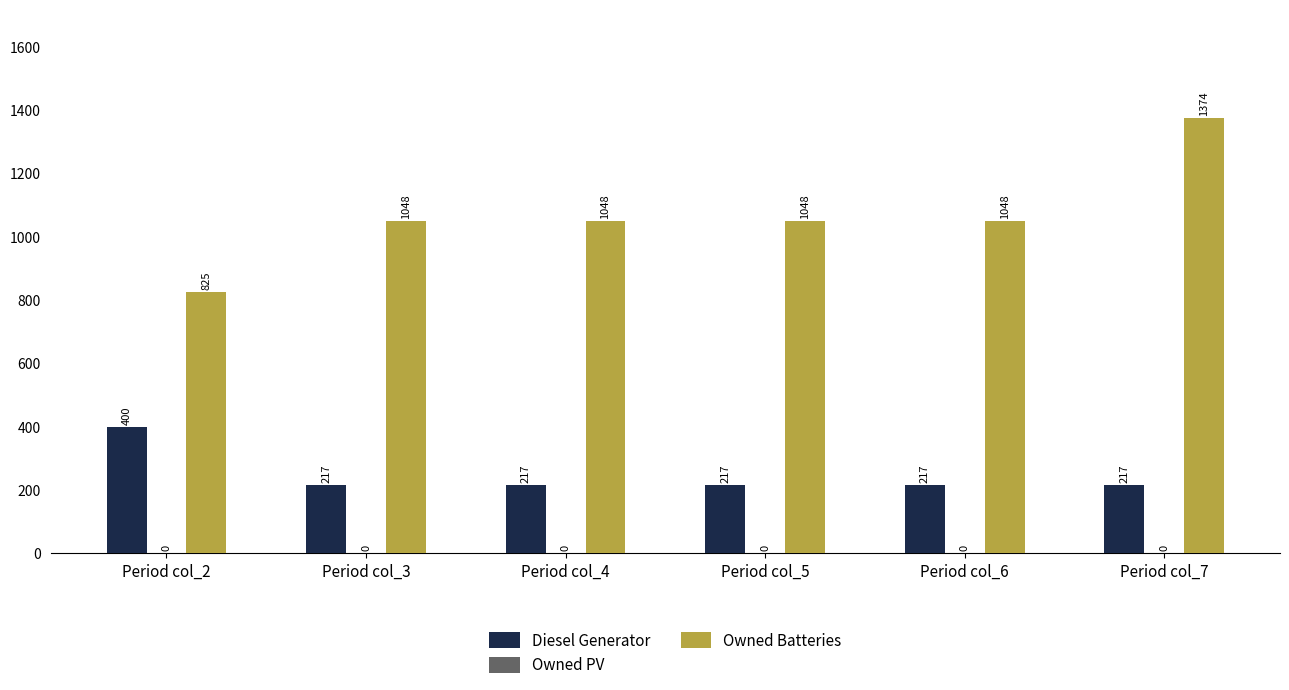

How many series are shown in this chart?

2